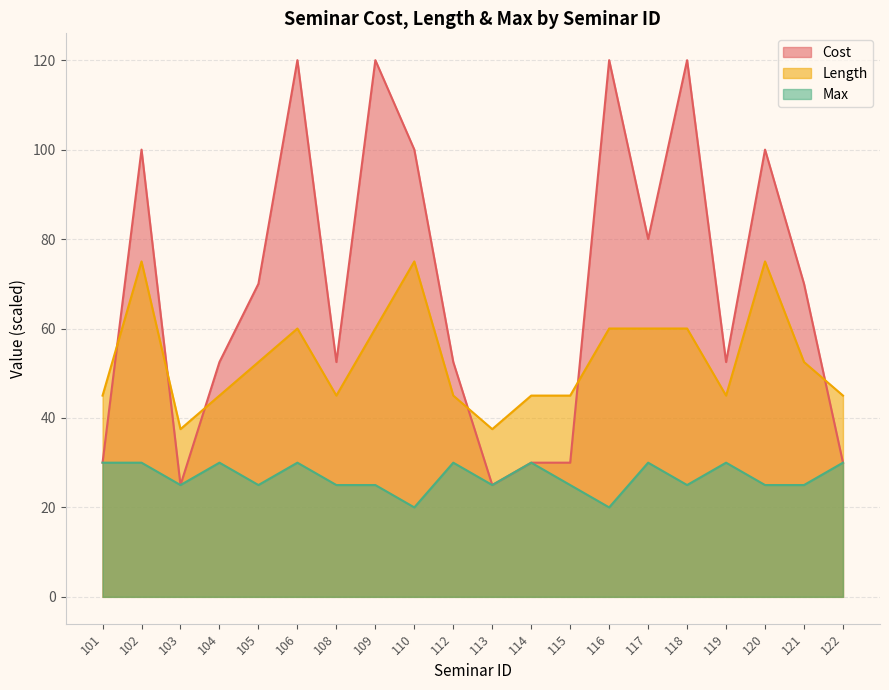

What is the value of the Max point at the 9th from the left?

20.0